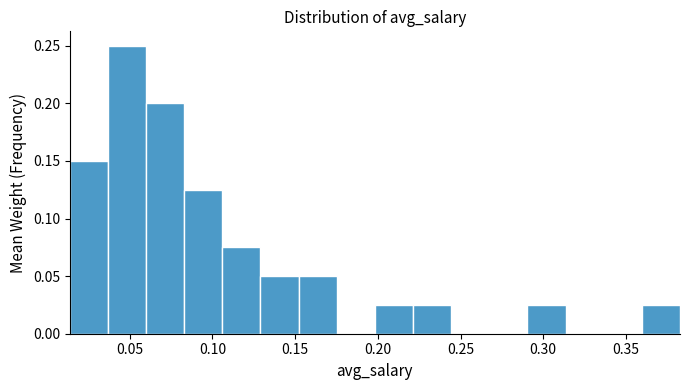

Reading left to right, list every bar in this chart as the range it spans on the x-axis followed by its height. Neither the bar edges nor the heights are printed on the chart, so give them approximately, as read against the axes.

0.015 to 0.035: 0.150
0.035 to 0.060: 0.250
0.060 to 0.085: 0.200
0.085 to 0.105: 0.125
0.105 to 0.130: 0.075
0.130 to 0.150: 0.050
0.150 to 0.175: 0.050
0.175 to 0.200: 0
0.200 to 0.220: 0.025
0.220 to 0.245: 0.025
0.245 to 0.265: 0
0.265 to 0.290: 0
0.290 to 0.315: 0.025
0.315 to 0.335: 0
0.335 to 0.360: 0
0.360 to 0.385: 0.025